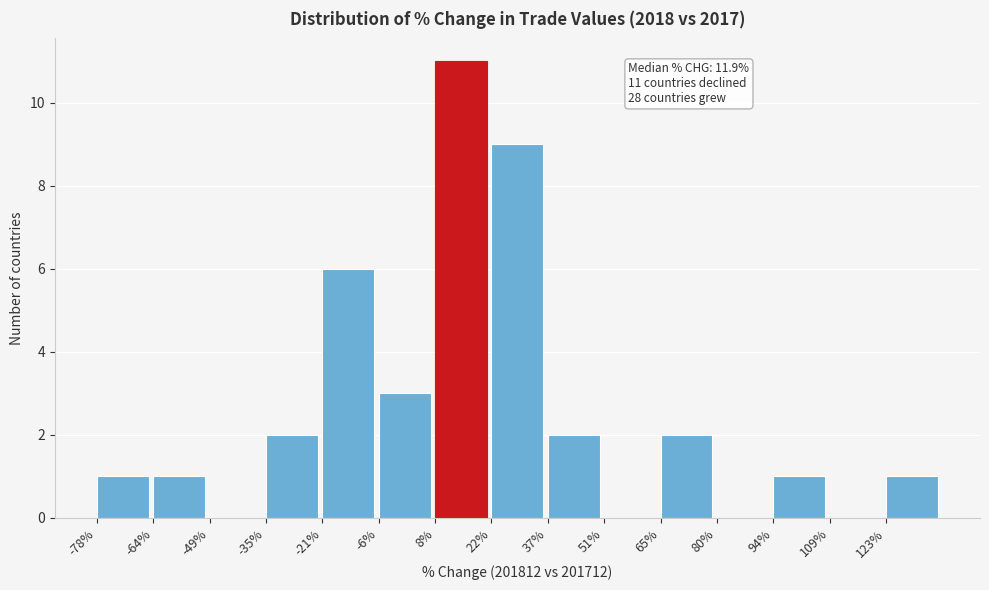

Over which range of the x-axis is the bar tallest?

8 to 22